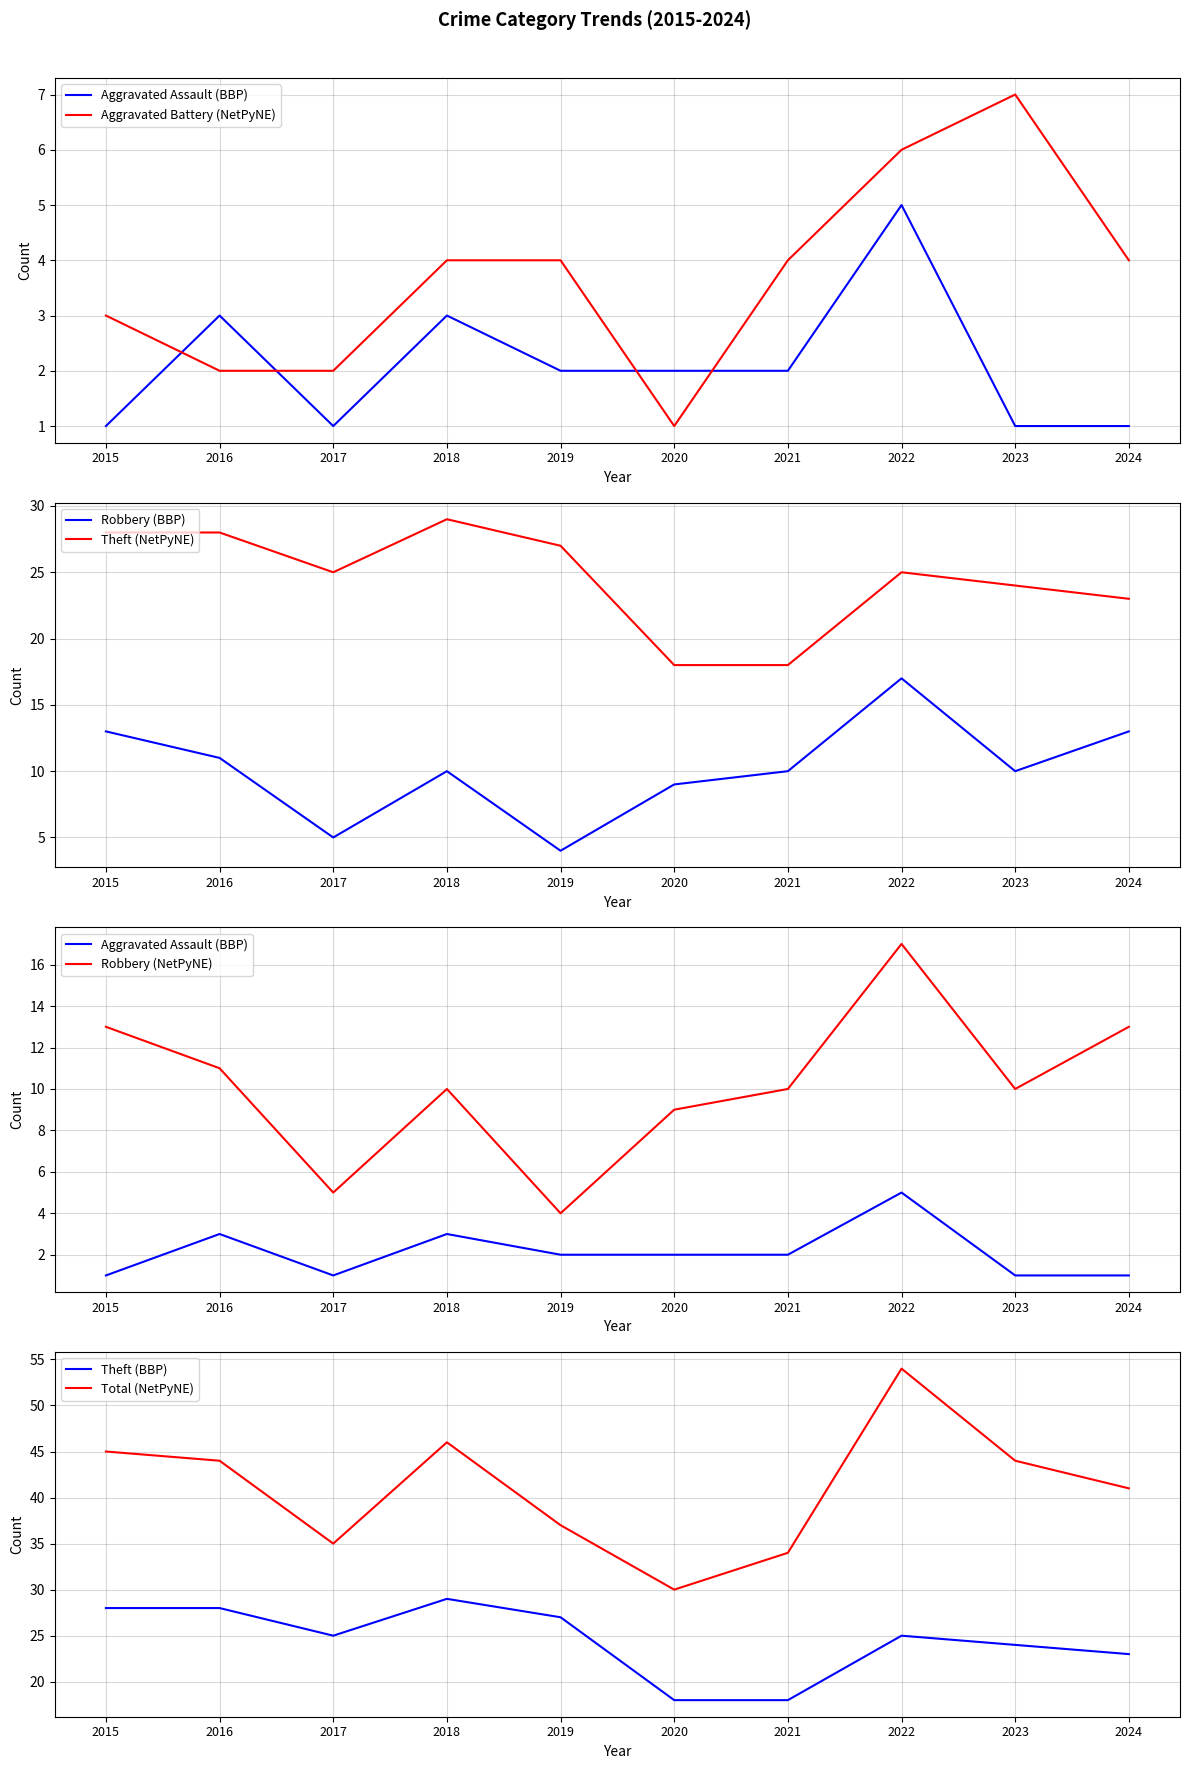

True or false: Robbery has a value of 14 at 2023.

False